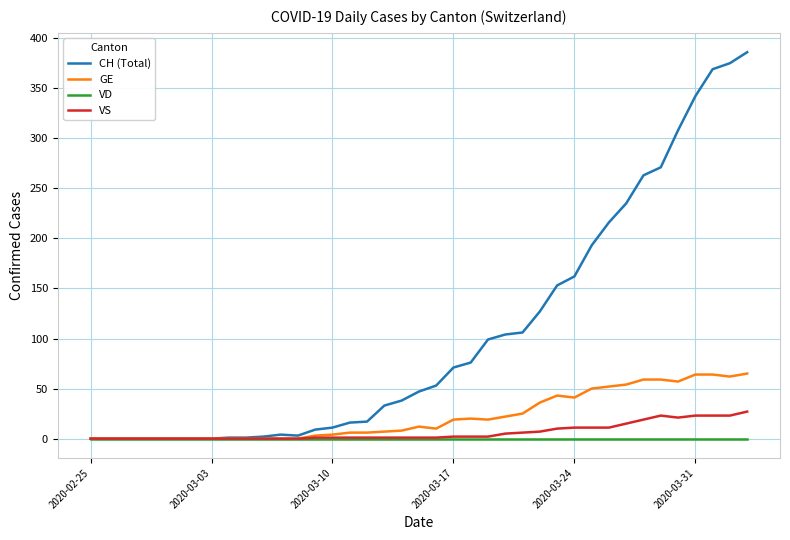

What is the maximum value shown in the chart?

386